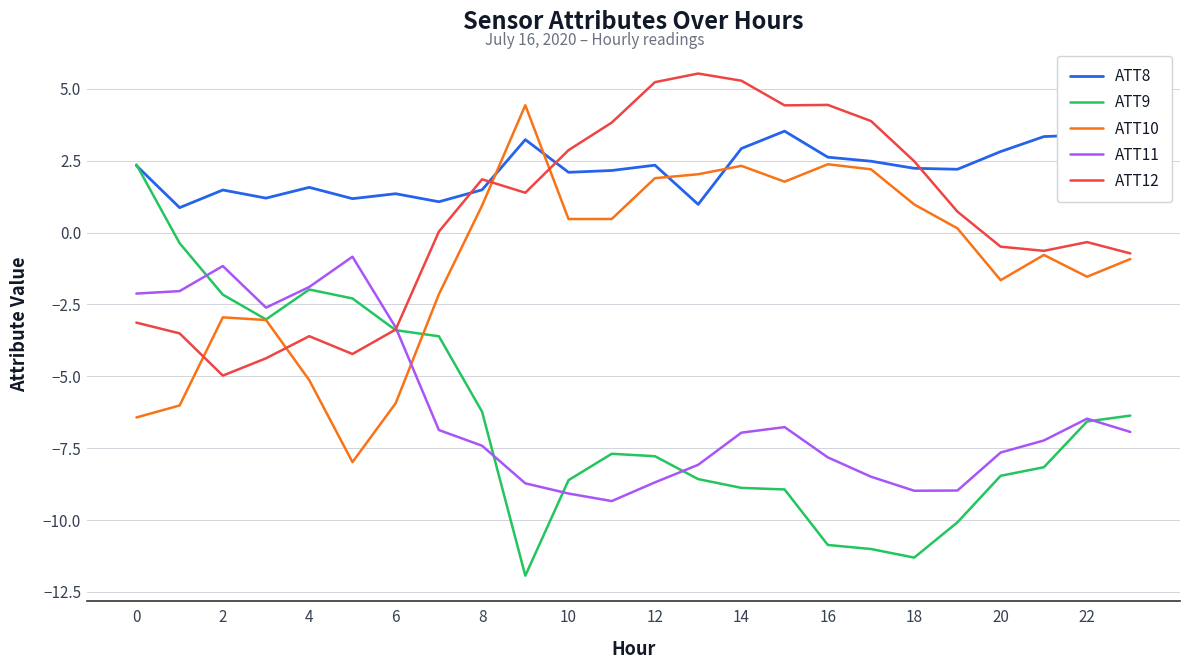

What is the lowest value of the ATT11 series?

-9.3